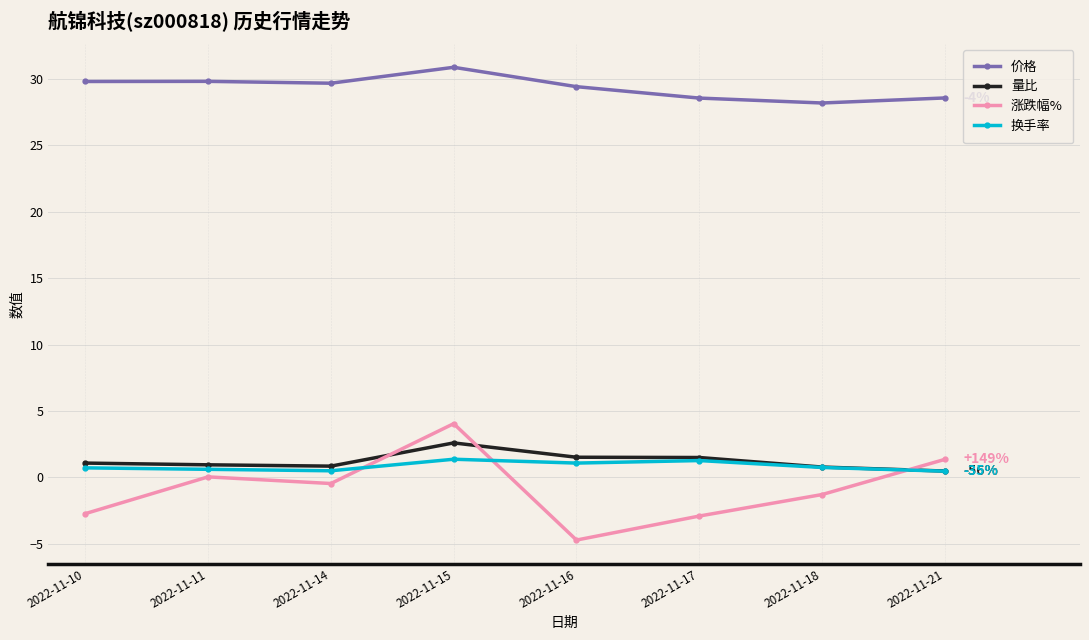

True or false: 换手率 has more than 0 points higher than both neighbors.

True